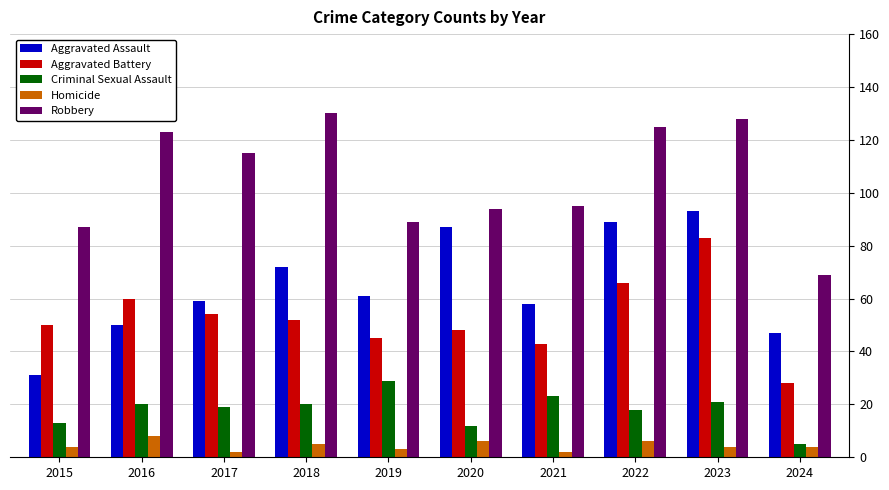

Which category has the highest value in the Criminal Sexual Assault series?

2019